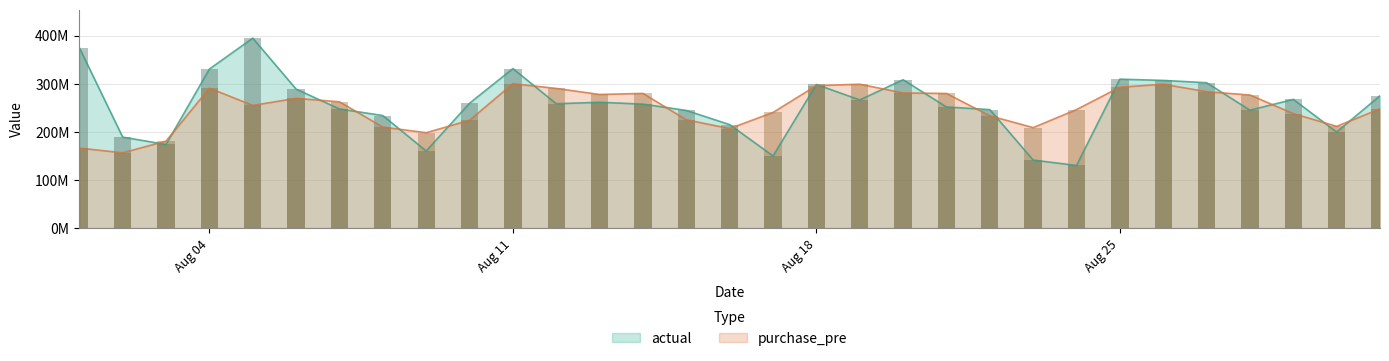

What is the value of the purchase_pre bar at the 22nd from the left?

233448076.4